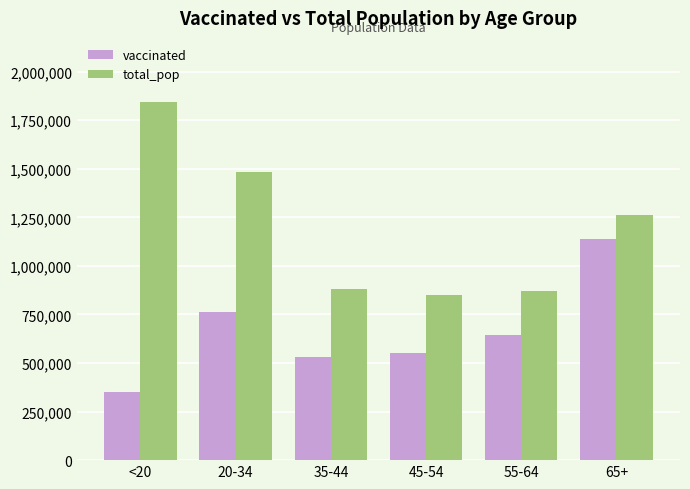

What is the total value across all series at 55-64?

1510631